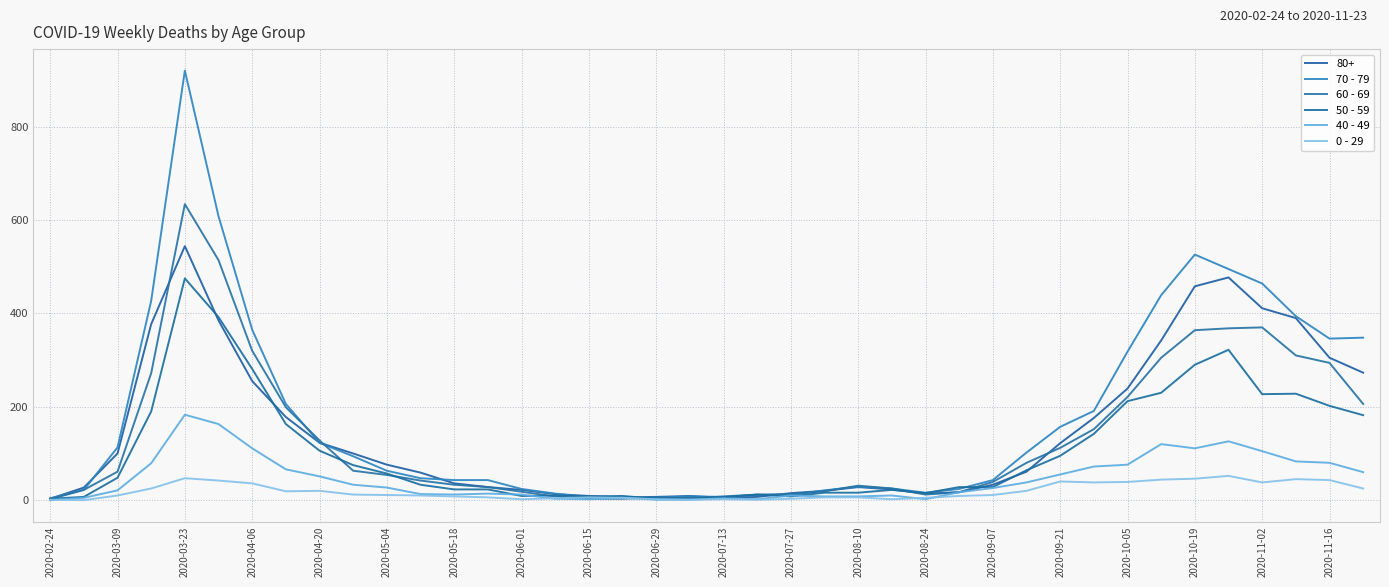

How many lines are shown in the chart?

6